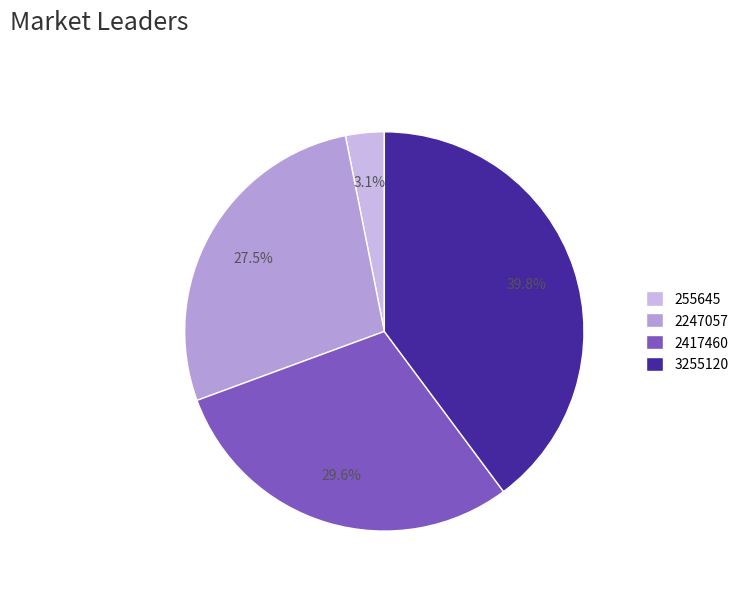

What percentage is NOT represented by 3255120?

60.2%